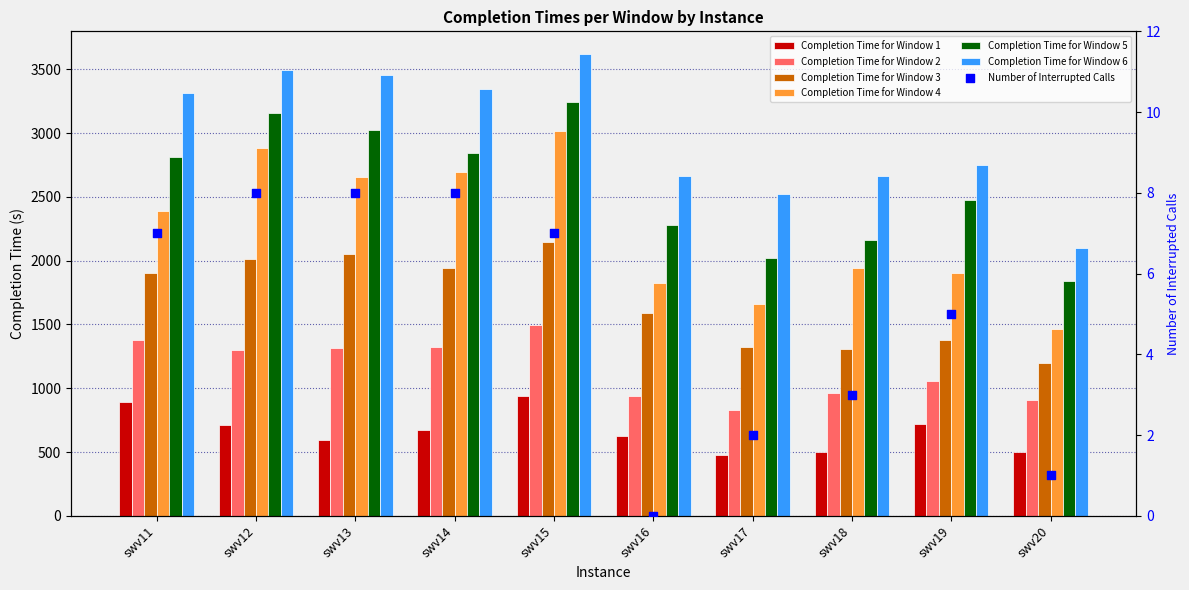

What is the total value across all series at swv17?

8832